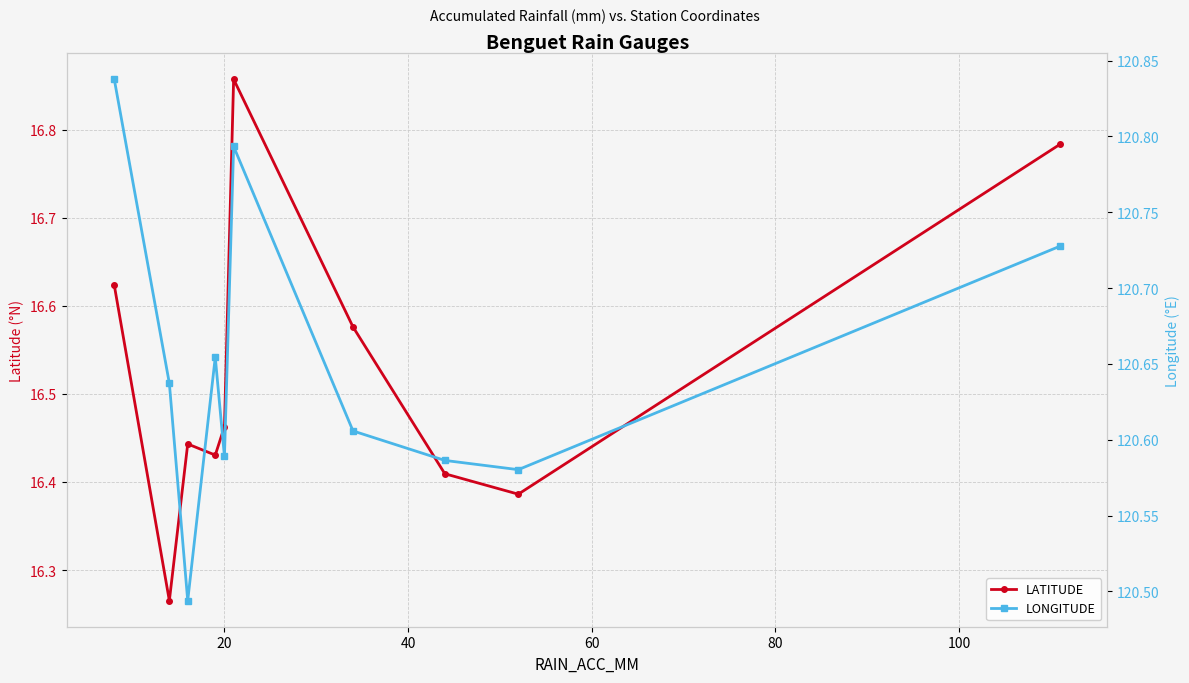

How many categories are shown in the chart?

10